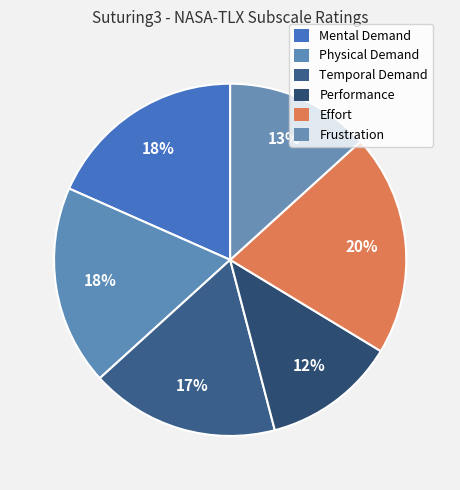

What is the smallest slice in the pie chart?

Performance